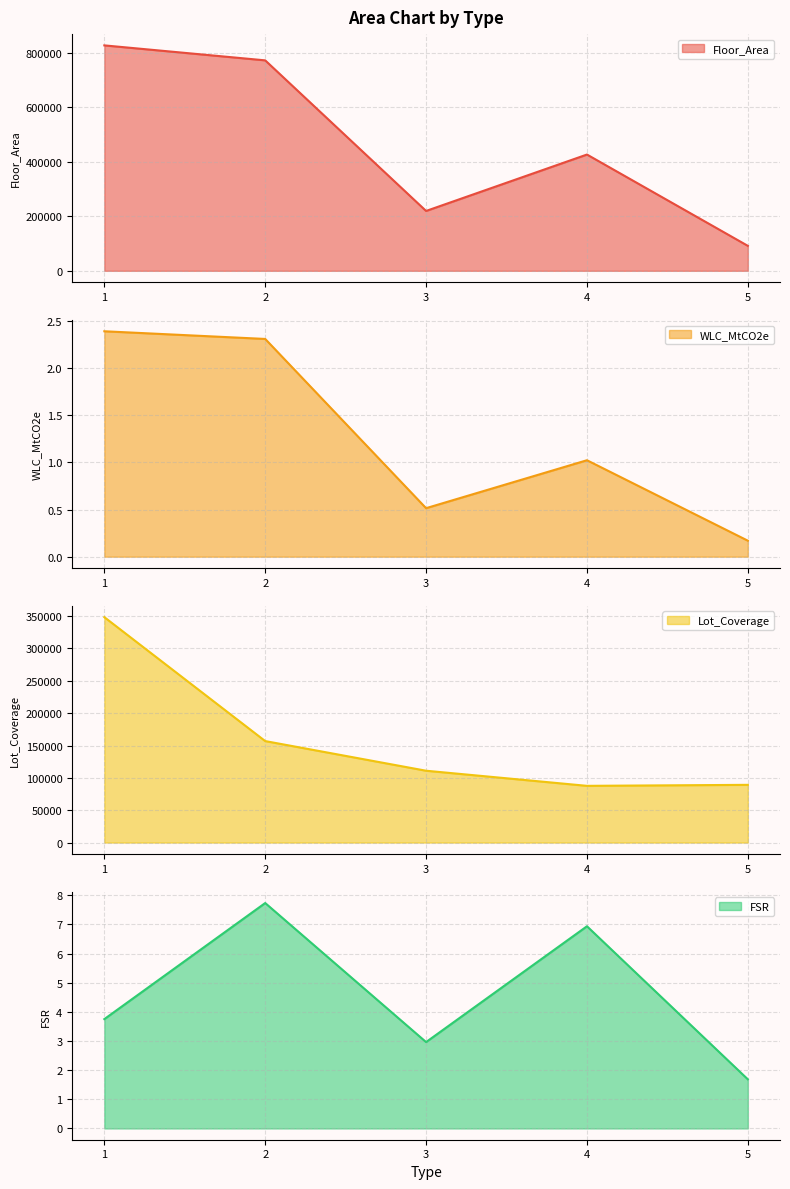

Which label corresponds to the smallest value in the chart?

5